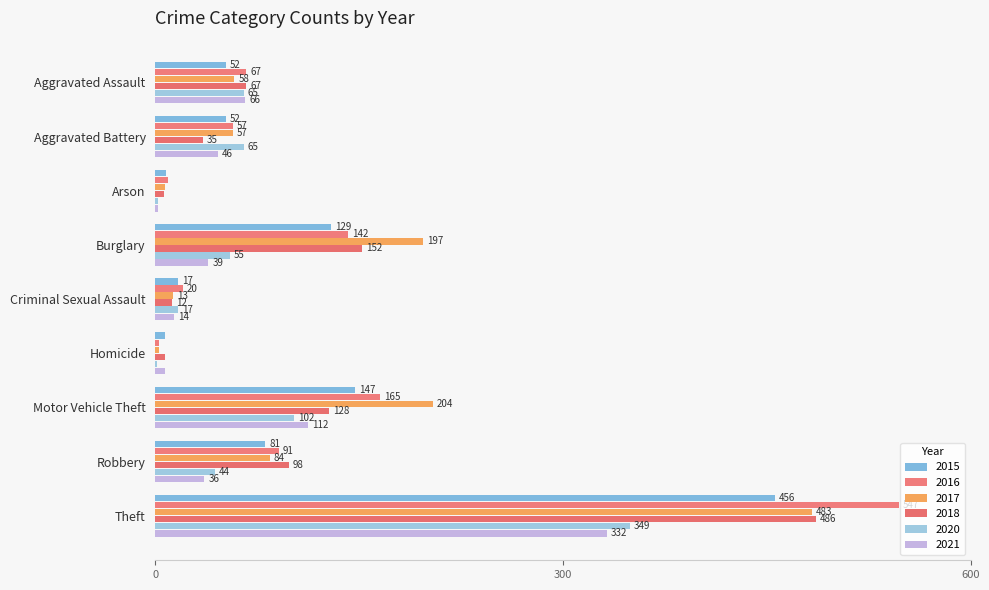

What is the difference between the 2017 values at Aggravated Assault and Burglary?

139